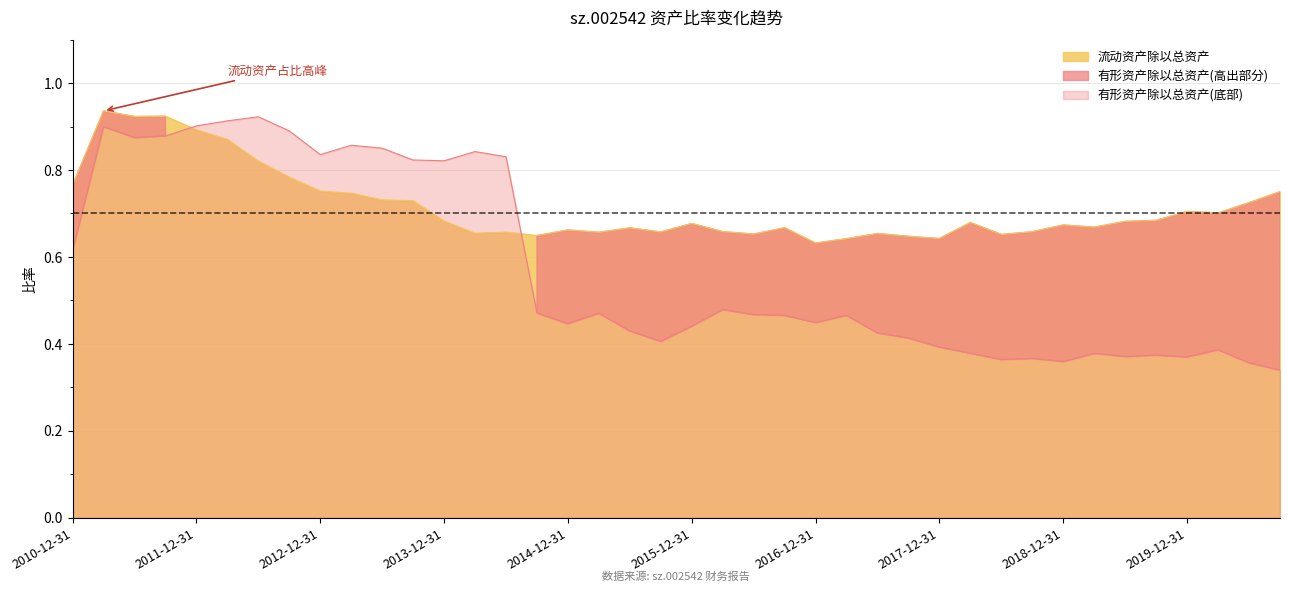

Where is the first local maximum for 有形资产除以总资产?

2011-03-31